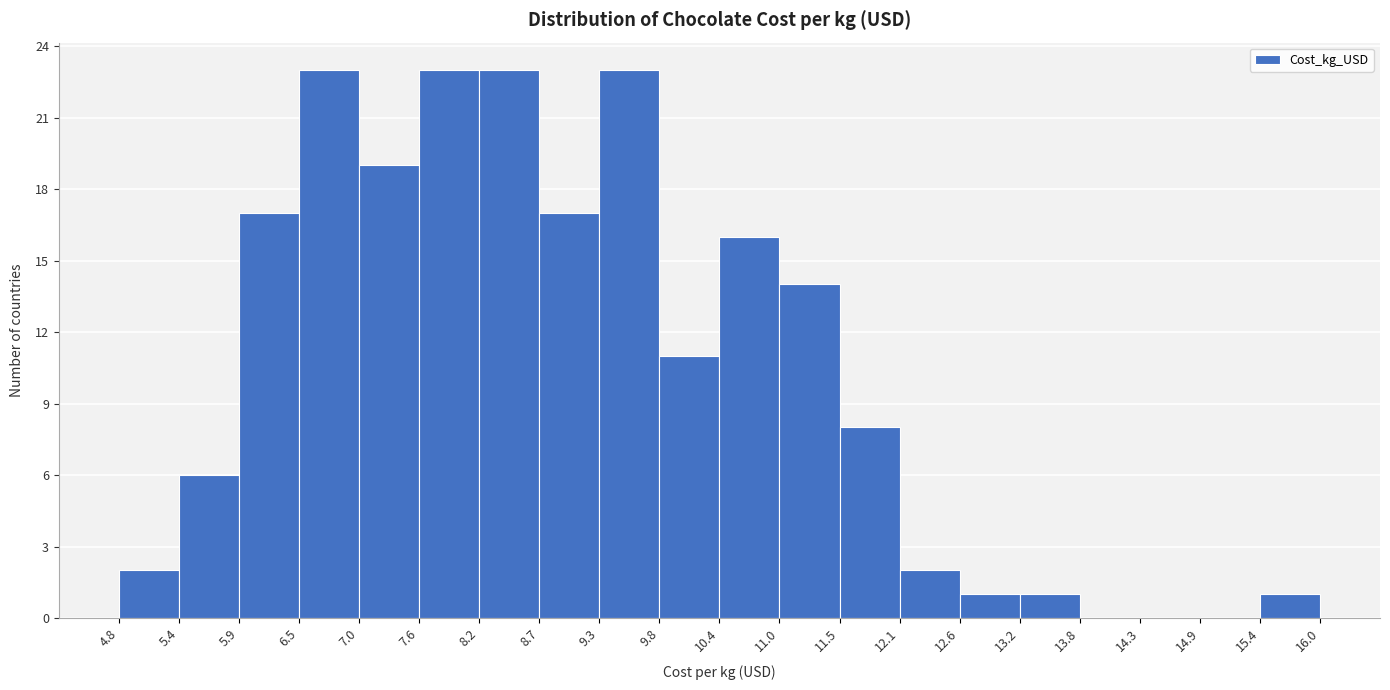

What is the height of the bar covering 9.3 to 9.8 on the x-axis? The values are not printed on the chart, so give them approximately, as read against the axis.

23